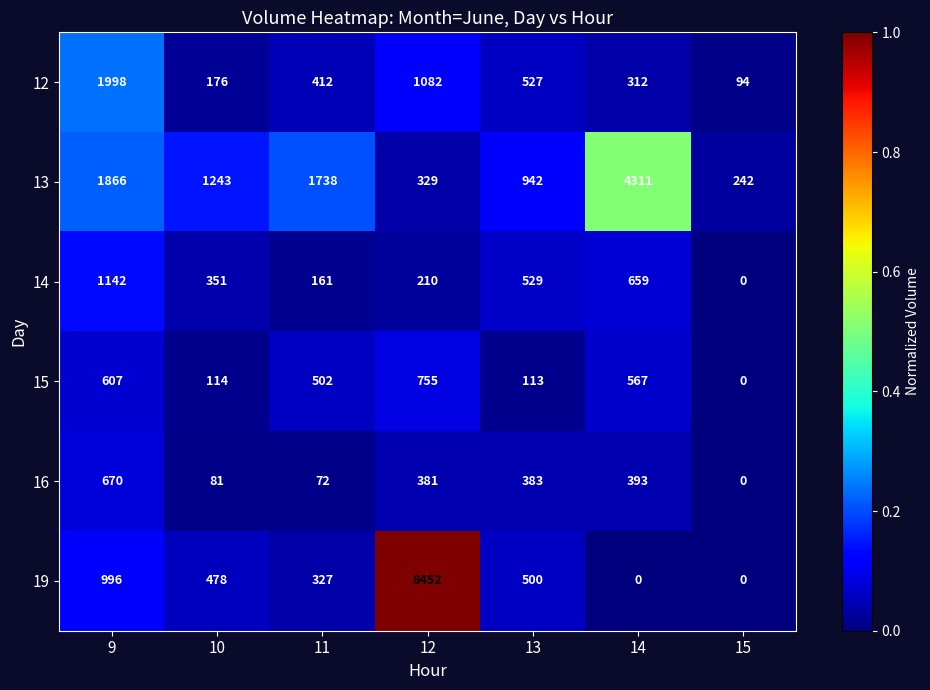

Count the number of data series in this chart.

6